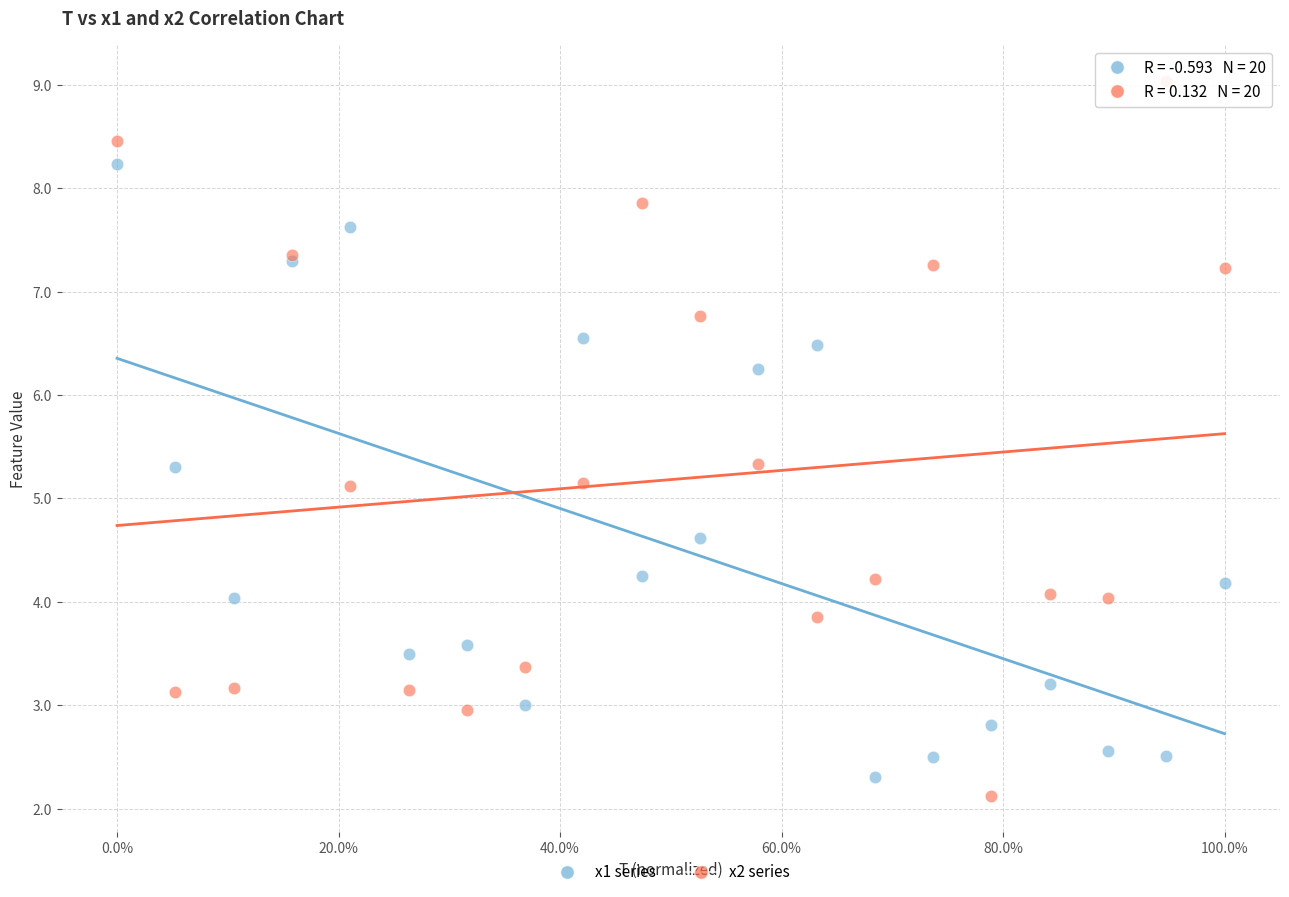

Which series has the widest spread of Y values?

x2 series